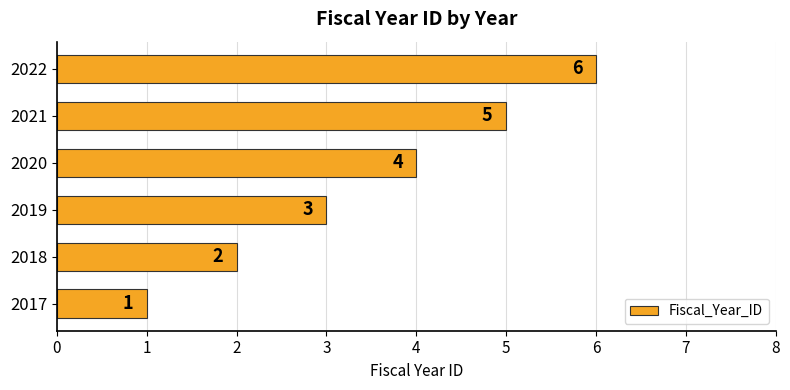

How many bars are there in total?

6